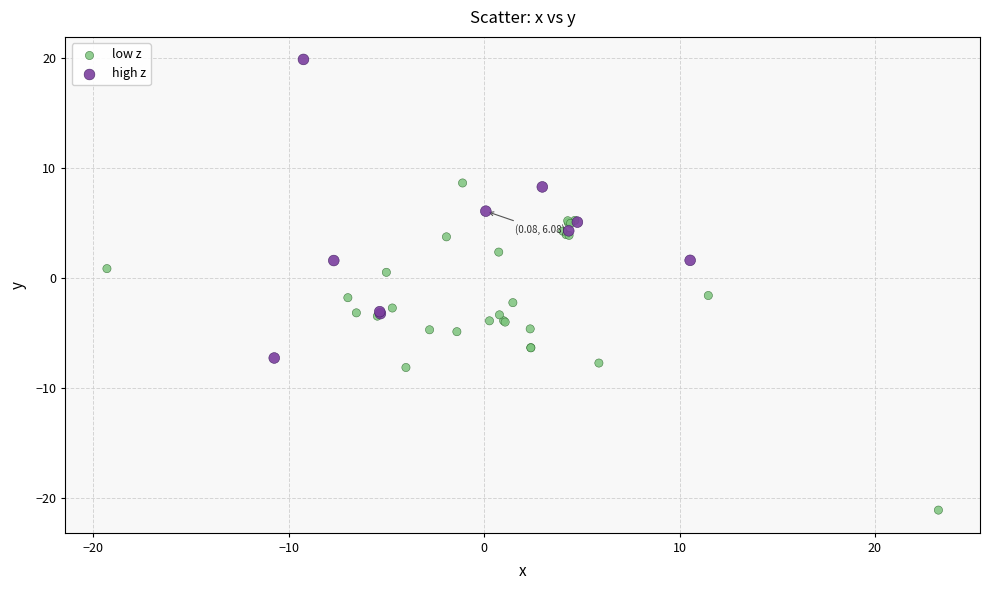

What are all the series names shown in the legend?

low z, high z